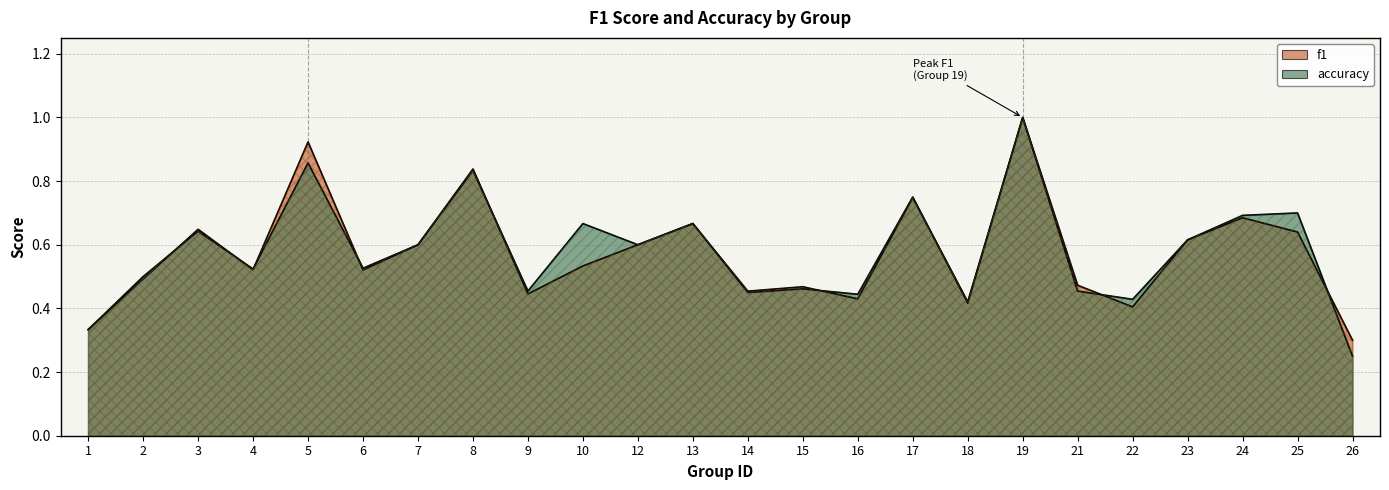

Is the value of accuracy at 23 greater than the value of f1 at 5?

No